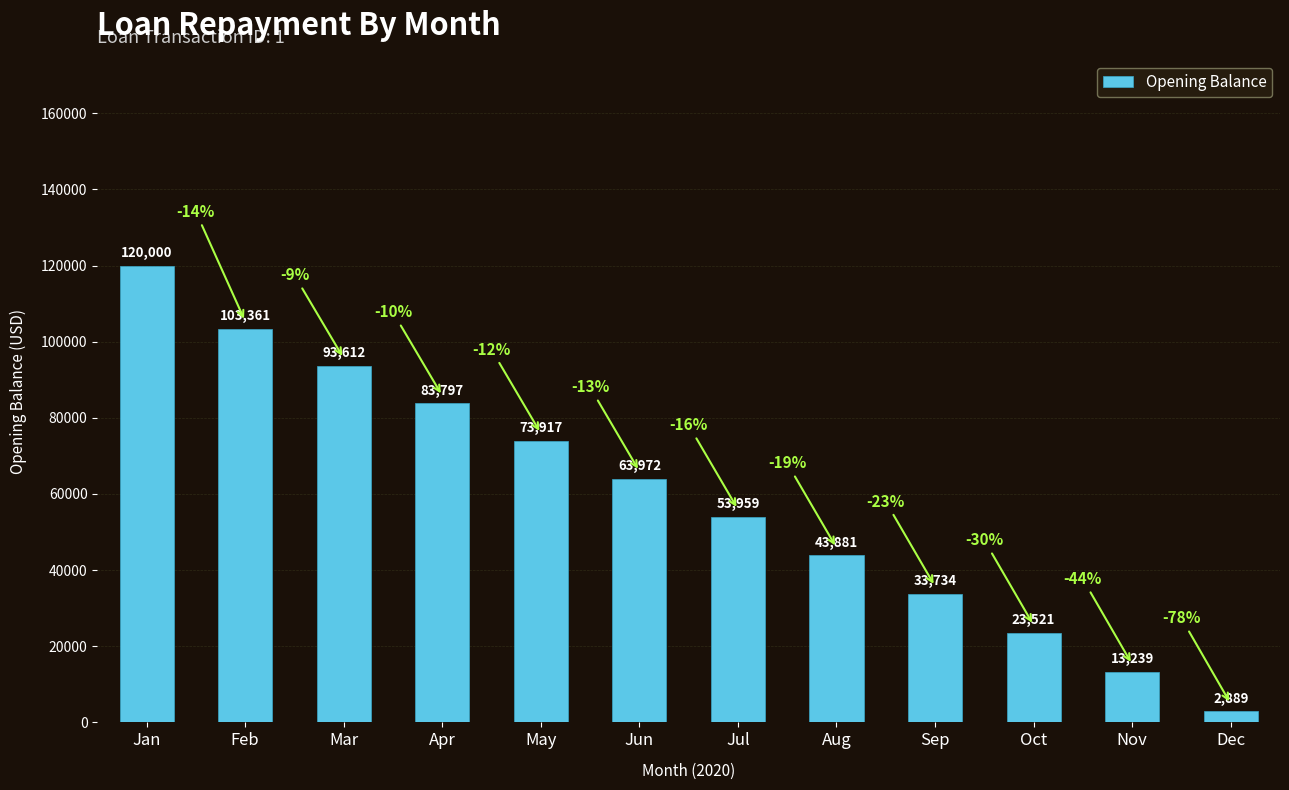

Where is the data nearest to the value 61444?

Jun